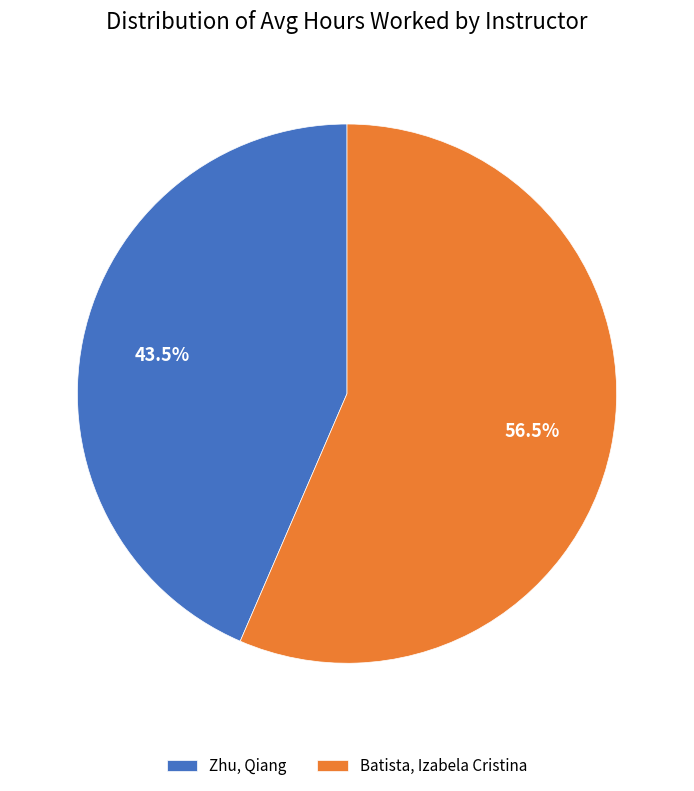

Between Batista, Izabela Cristina and Zhu, Qiang, which is larger?

Batista, Izabela Cristina